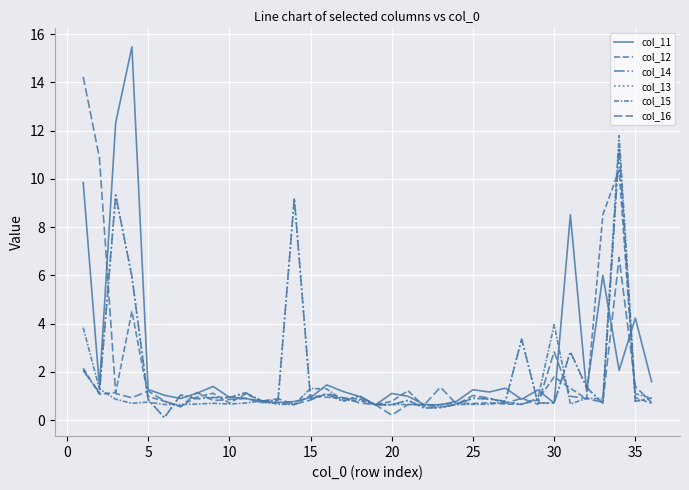

Reading left to right, what are all the values shown in this chart?

col_11: 9.8	1.4	12.3	15.5	1.3	1.0	0.9	1.1	1.4	0.9	0.9	0.7	0.7	0.8	0.9	1.5	1.2	1.0	0.6	1.1	1.0	0.6	0.6	0.8	1.3	1.2	1.3	0.9	1.2	0.7	8.5	1.2	6.0	2.1	4.2	1.6
col_12: 2.2	1.1	1.1	4.5	1.0	0.8	0.6	1.0	1.1	0.7	1.1	0.8	0.7	0.6	1.0	0.9	0.9	0.9	0.6	0.8	1.2	0.6	0.6	0.7	0.7	0.7	0.7	0.7	0.8	1.8	1.3	0.9	8.5	10.4	0.9	0.7
col_14: 2.1	1.1	9.3	5.9	0.9	0.1	1.0	0.9	0.9	0.9	1.1	0.8	0.8	9.2	0.9	1.1	0.8	1.0	0.6	0.6	0.8	0.5	0.5	0.7	0.9	0.9	0.8	3.4	0.7	0.7	2.8	1.4	0.7	11.3	0.8	0.9
col_13: 2.1	1.1	9.3	5.9	0.9	0.1	1.0	0.9	0.9	0.9	1.1	0.8	0.8	9.2	0.9	1.1	0.8	1.0	0.6	0.6	0.8	0.5	0.5	0.7	0.9	0.9	0.8	3.4	0.7	0.7	2.8	1.4	0.7	11.3	0.8	0.9
col_15: 3.8	1.3	0.9	0.7	0.8	0.6	0.6	0.7	0.7	0.7	0.7	0.8	0.7	0.6	1.3	1.3	0.8	0.8	0.6	0.6	0.6	0.6	0.5	0.6	0.7	0.7	0.8	0.7	0.9	4.0	0.7	0.9	0.9	11.8	1.1	0.9
col_16: 14.2	10.9	1.1	0.9	1.2	0.8	0.6	1.1	0.8	0.9	0.9	0.8	0.9	0.7	0.8	1.1	0.9	0.7	0.6	0.2	0.6	0.6	1.4	0.7	1.0	0.9	0.7	0.9	0.7	2.8	1.0	0.9	0.7	6.7	1.4	0.7